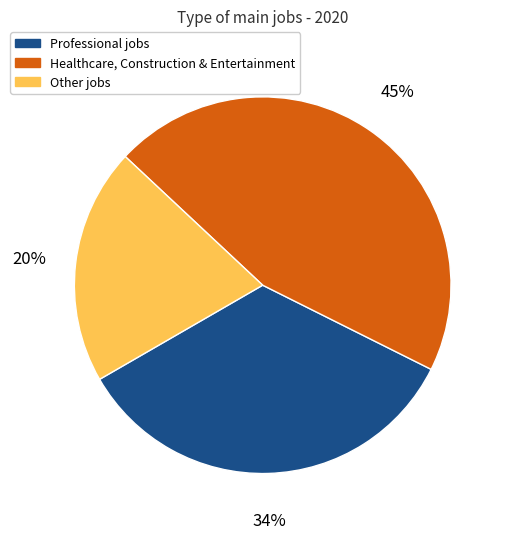

How many slices are in this pie chart?

3